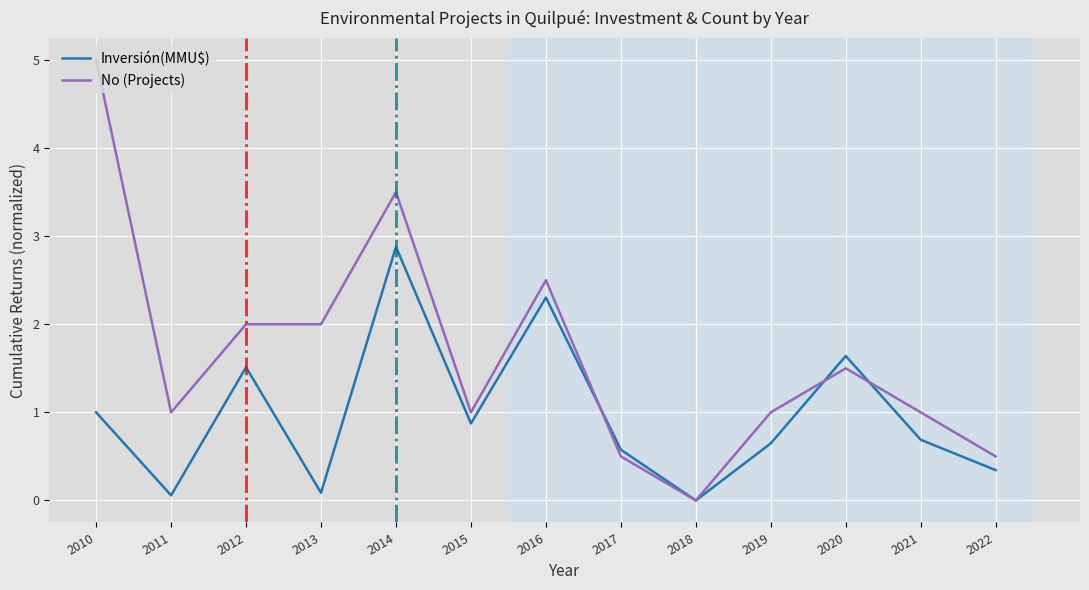

Reading left to right, extract all data points from this chart.

Inversión(MMU$): 2010=1.0	2011=0.1	2012=1.5	2013=0.1	2014=2.9	2015=0.9	2016=2.3	2017=0.6	2018=0.0	2019=0.6	2020=1.6	2021=0.7	2022=0.3
No (Projects): 2010=5.0	2011=1.0	2012=2.0	2013=2.0	2014=3.5	2015=1.0	2016=2.5	2017=0.5	2018=0.0	2019=1.0	2020=1.5	2021=1.0	2022=0.5